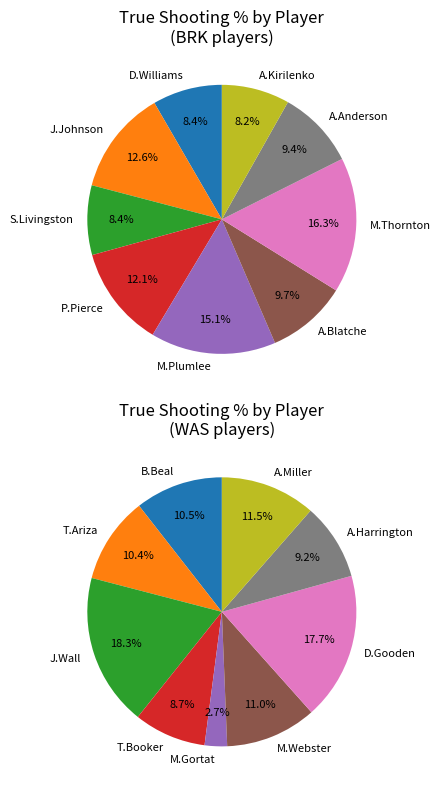

Combined, do 112 and 117 account for over 50%?

No